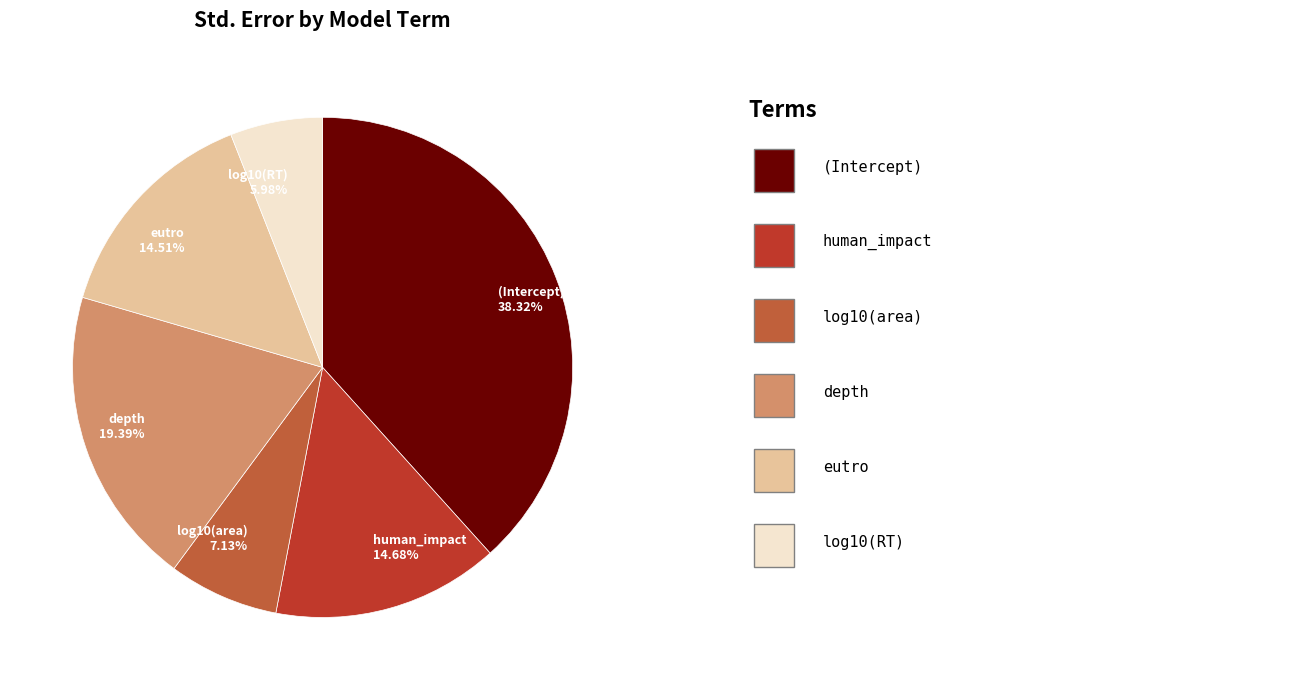

True or false: log10(RT) accounts for 6% of the total.

True